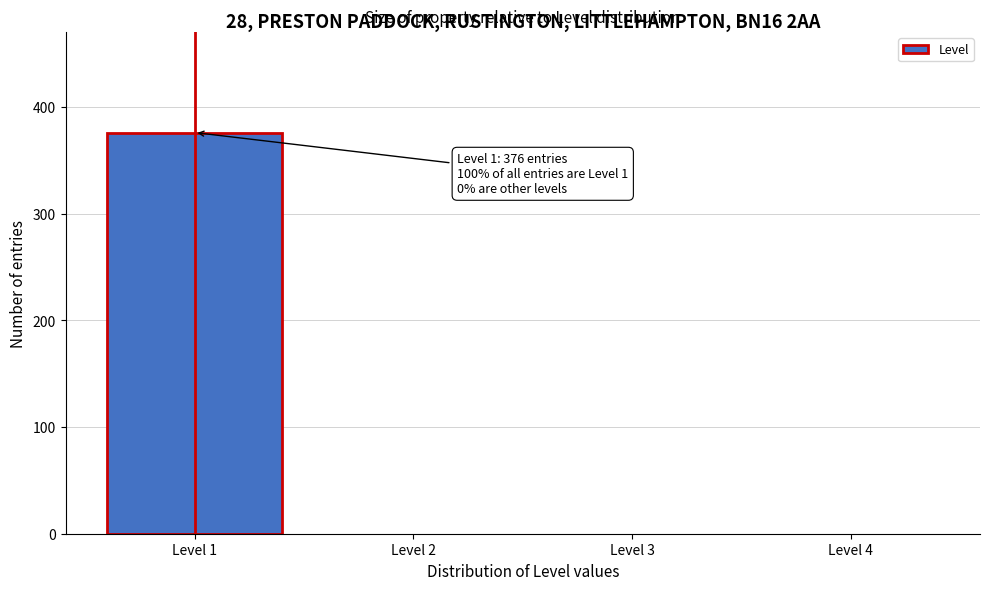

Reading left to right, list all the values displayed in this chart.

Level 1=376	Level 2=0	Level 3=0	Level 4=0